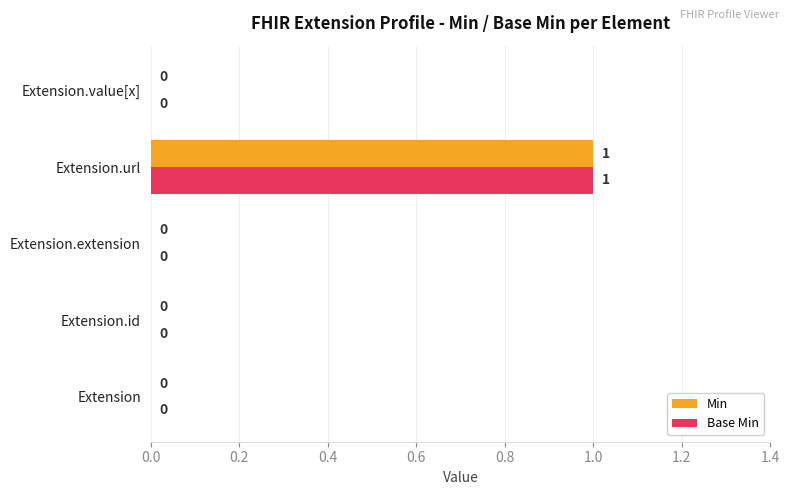

At which label does Base Min reach its peak?

Extension.url